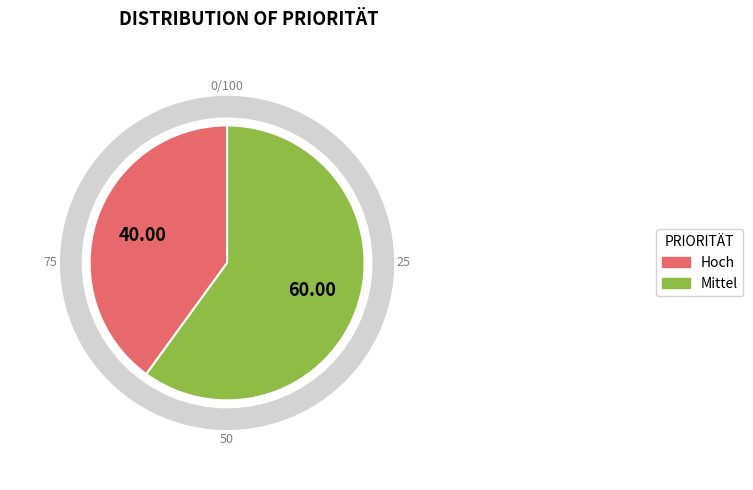

Rank the categories by value from highest to lowest.

Mittel, Hoch